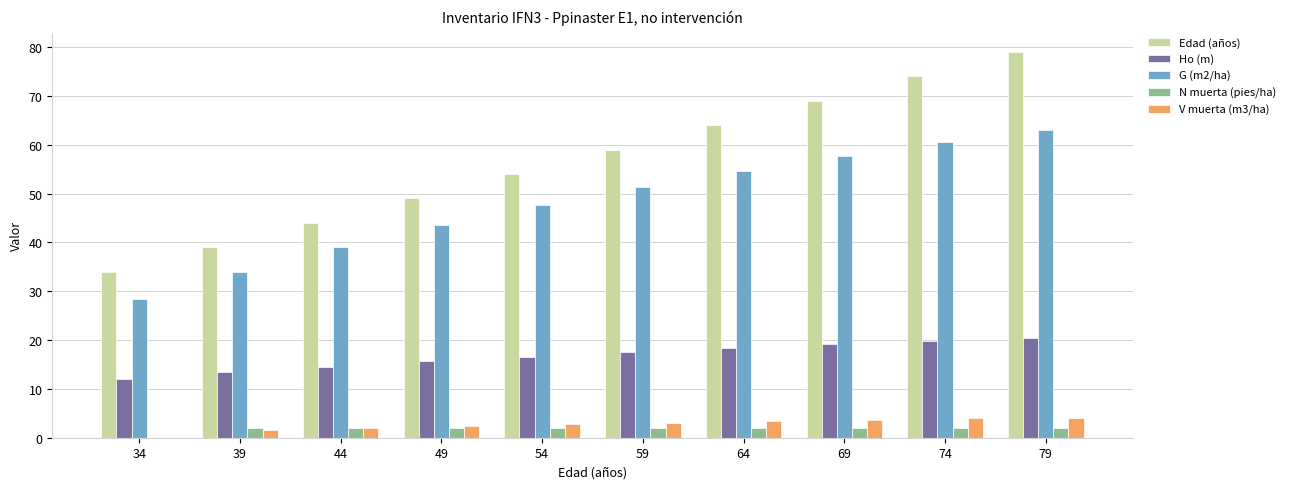

What is the difference between the V muerta (m3/ha) values at 44 and 69?

1.7